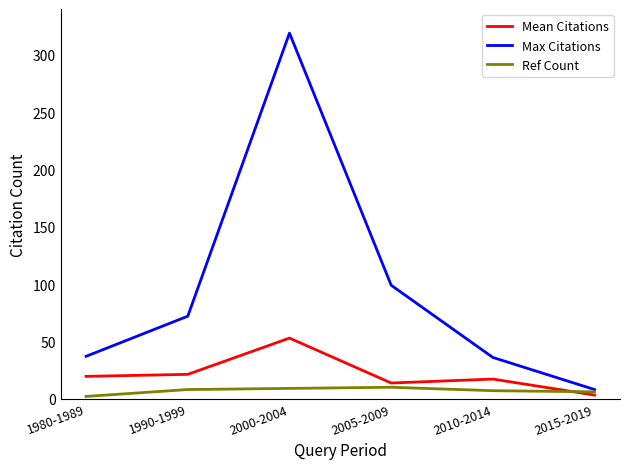

Between 1980-1989 and 2000-2004, which series saw the biggest shift?

Max Citations